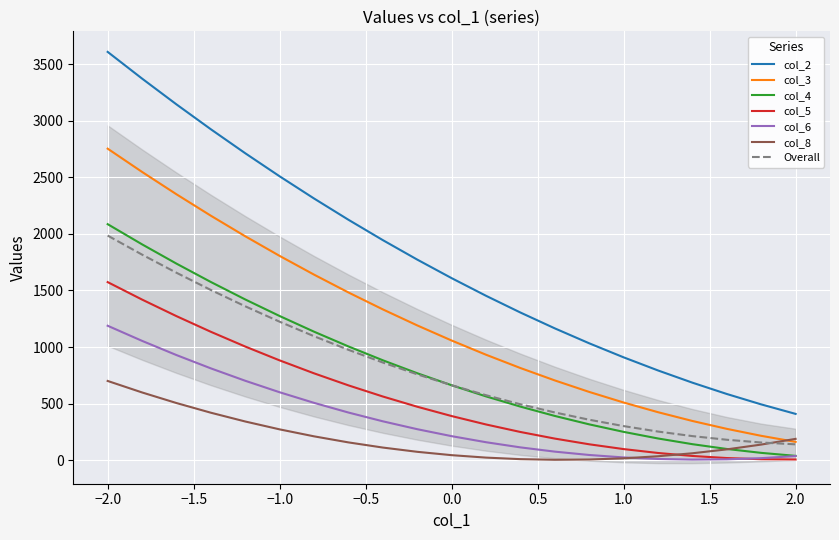

What is the value of the col_4 point at the 16th from the left?

250.1